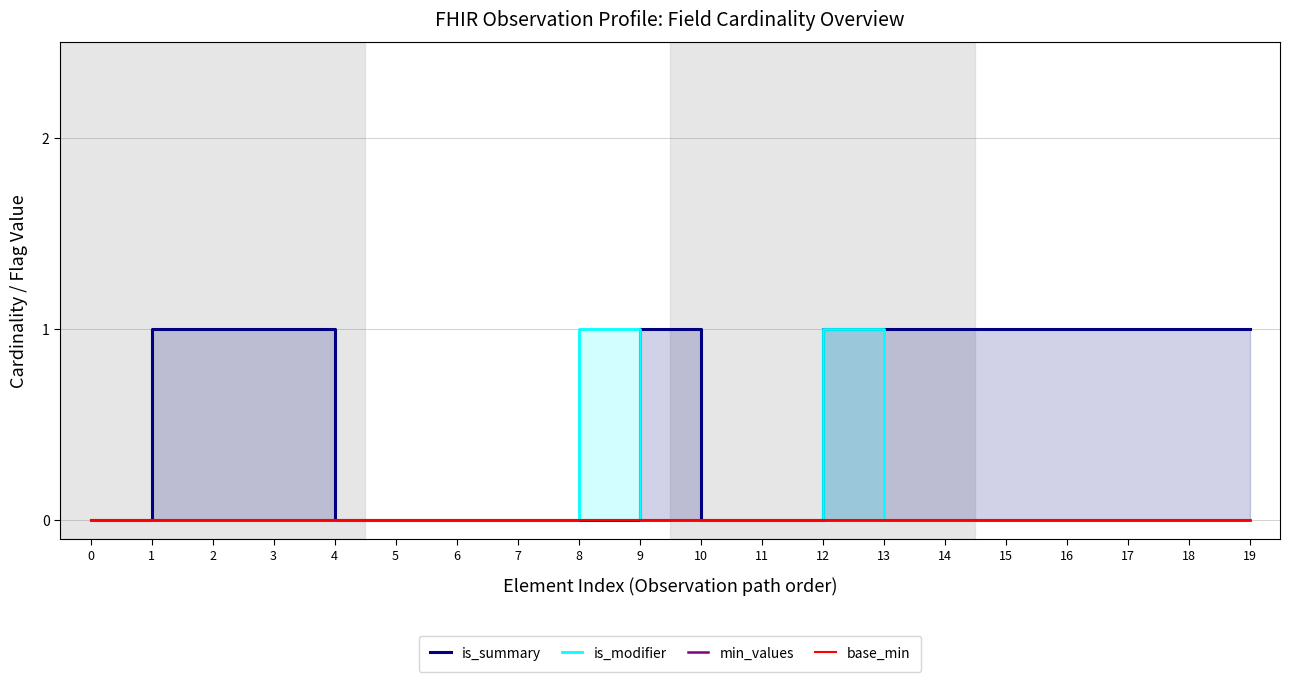

At how many categories does at least one series exceed 0?

13